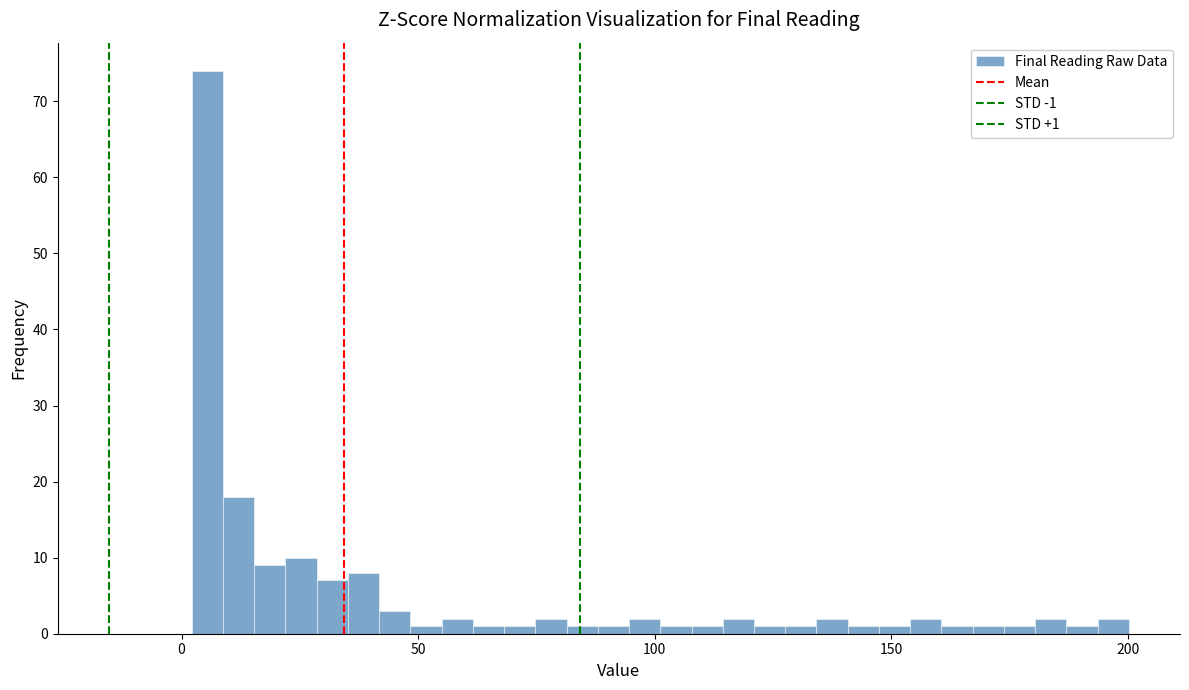

Read against the x-axis, roughly where is the centre of the tallest bar?

5